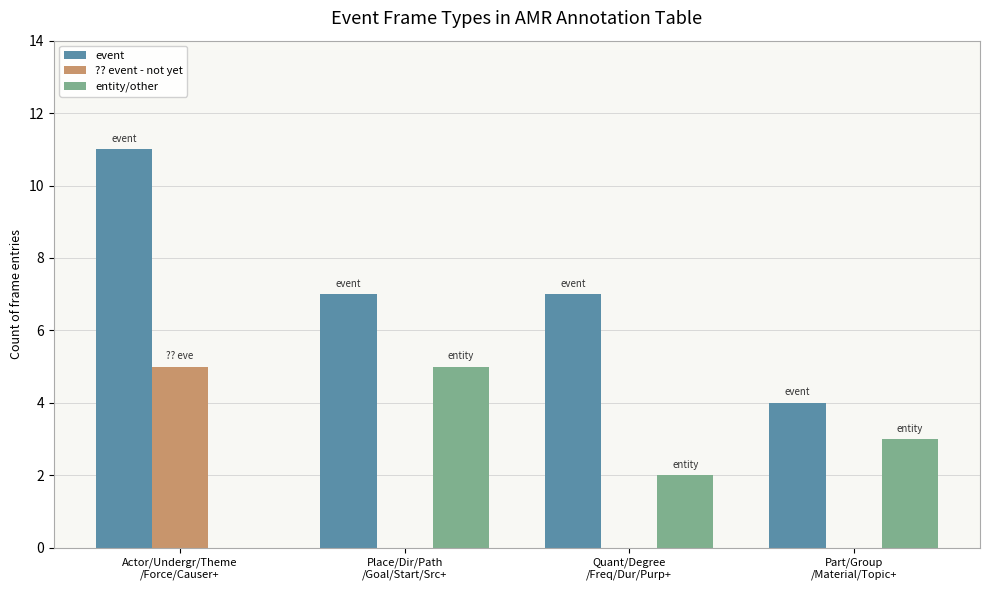

Is the value of ?? event - not yet at Quant/Degree
/Freq/Dur/Purp+ greater than the value of entity/other at Quant/Degree
/Freq/Dur/Purp+?

No